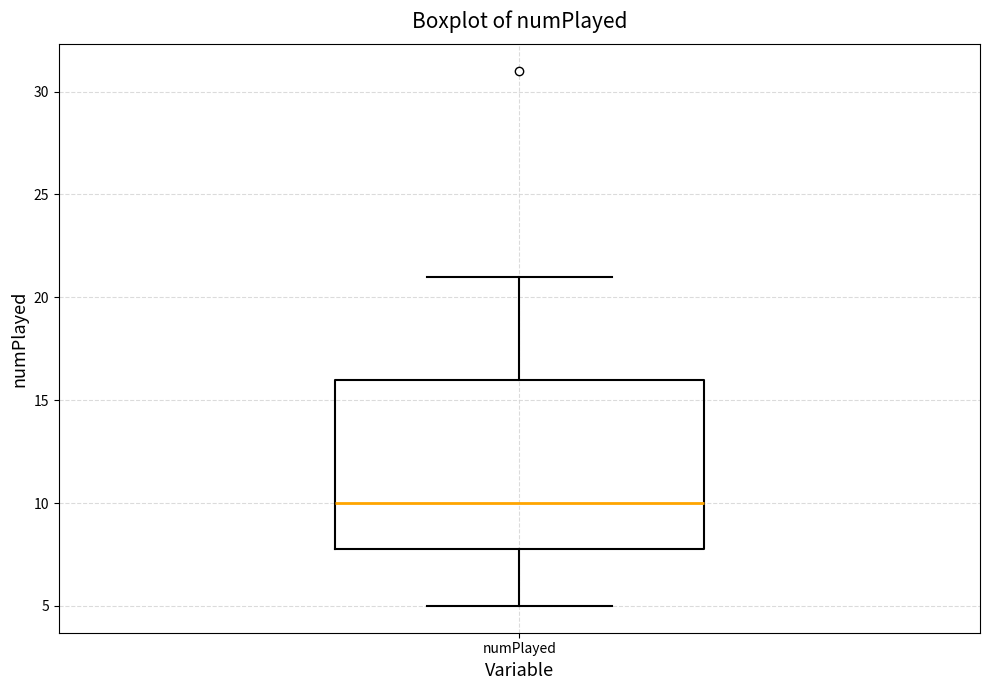

Where does the median line of the box for numPlayed sit on the y-axis? The values are not printed on the chart, so give them approximately, as read against the axis.

10